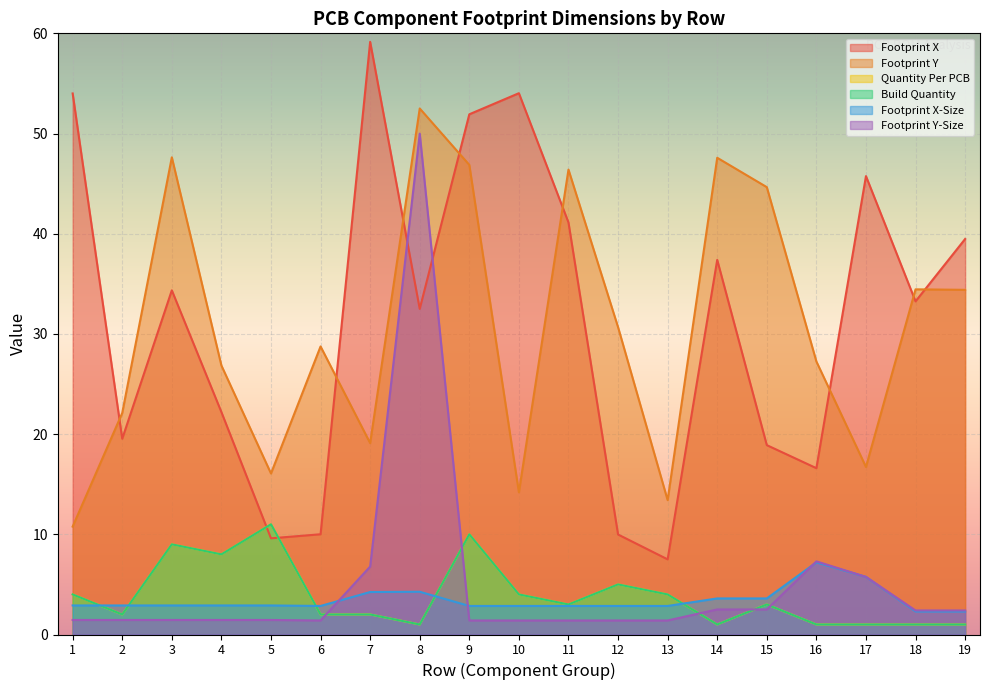

At how many categories does at least one series exceed 53?

3